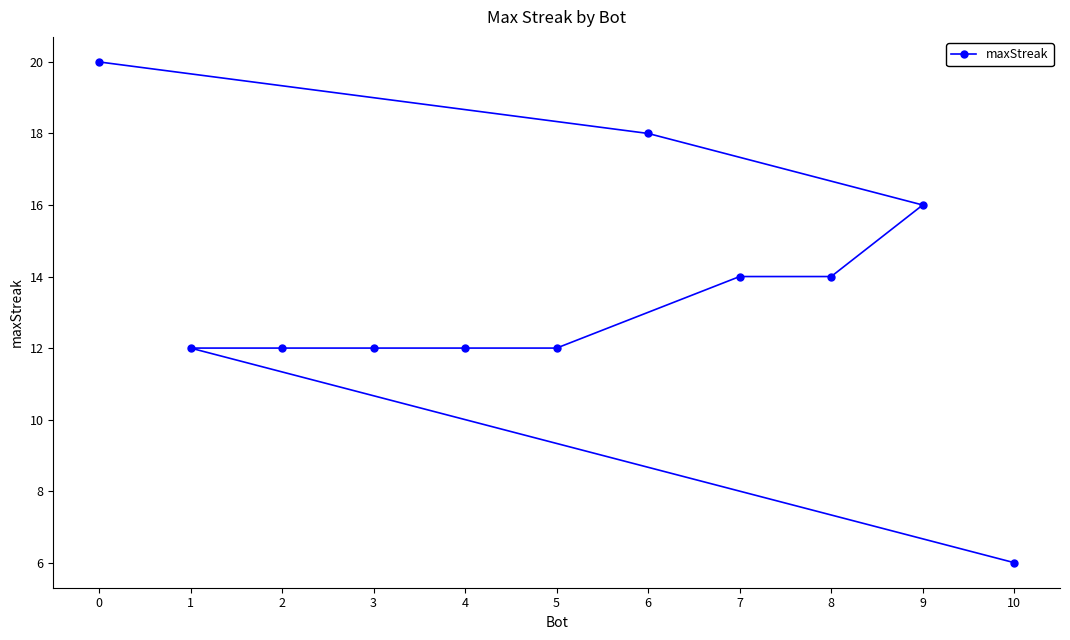

List the labels in order of value, largest first.

0, 6, 9, 8, 7, 5, 4, 3, 2, 1, 10